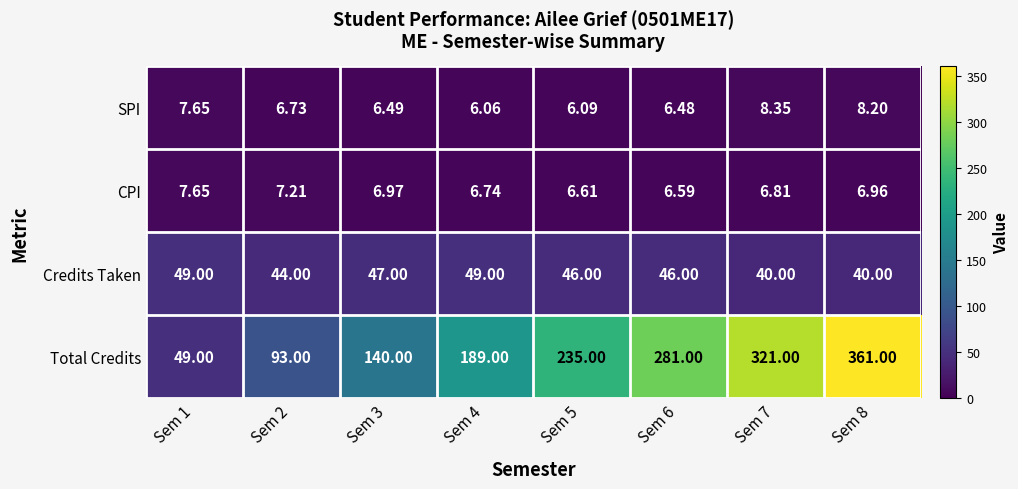

Is the value of SPI at Sem 5 greater than the value of CPI at Sem 3?

No